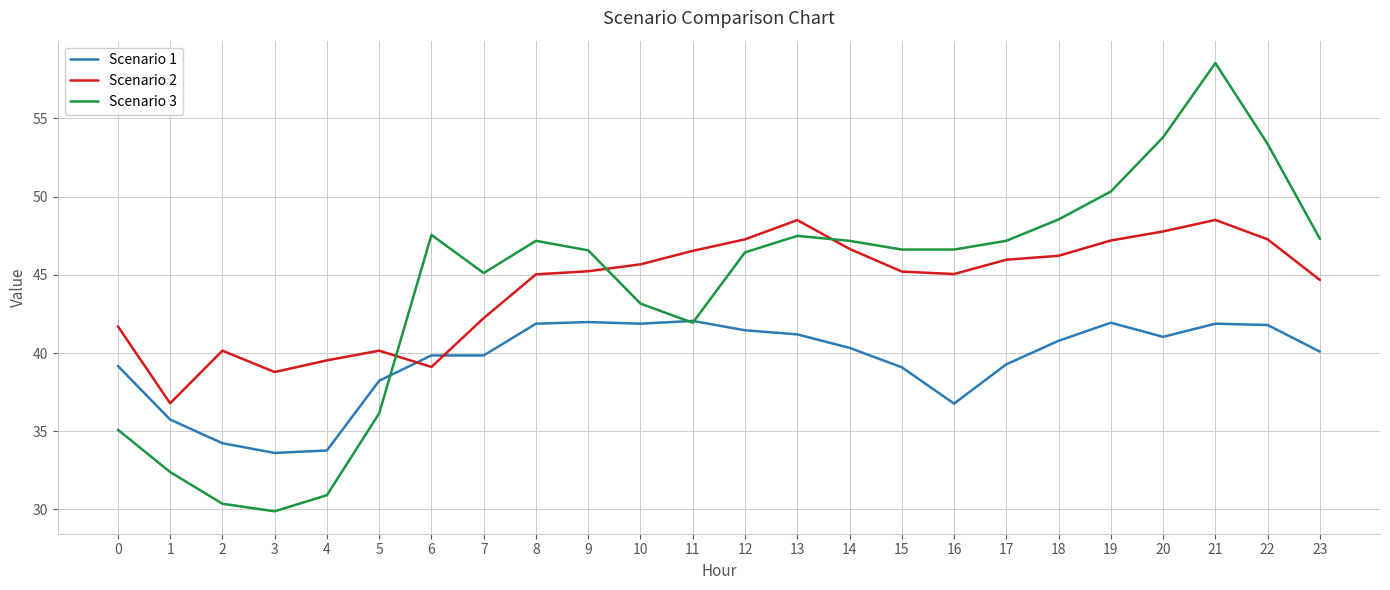

Is the value of Scenario 2 at 20 greater than the value of Scenario 3 at 9?

Yes